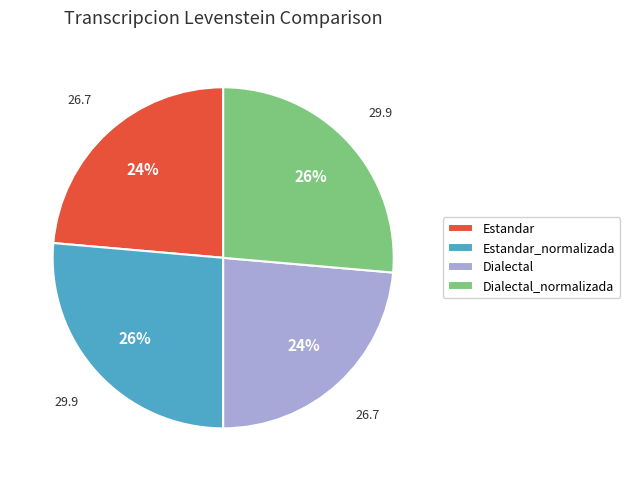

Which has a higher value, Estandar or Dialectal_normalizada?

Dialectal_normalizada